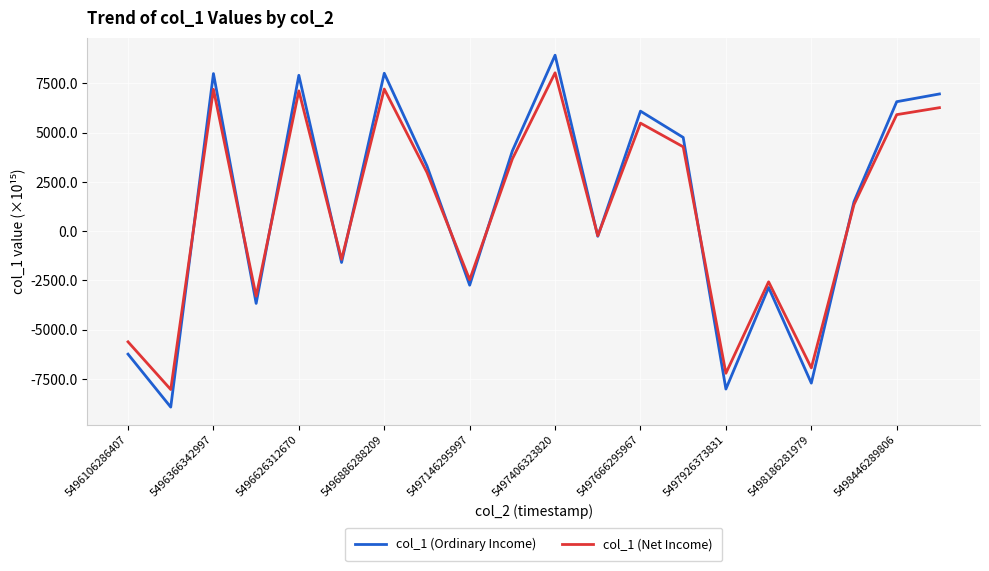

In col_1 (Ordinary Income), how many points are higher than both neighbors (excluding endpoints)?

6